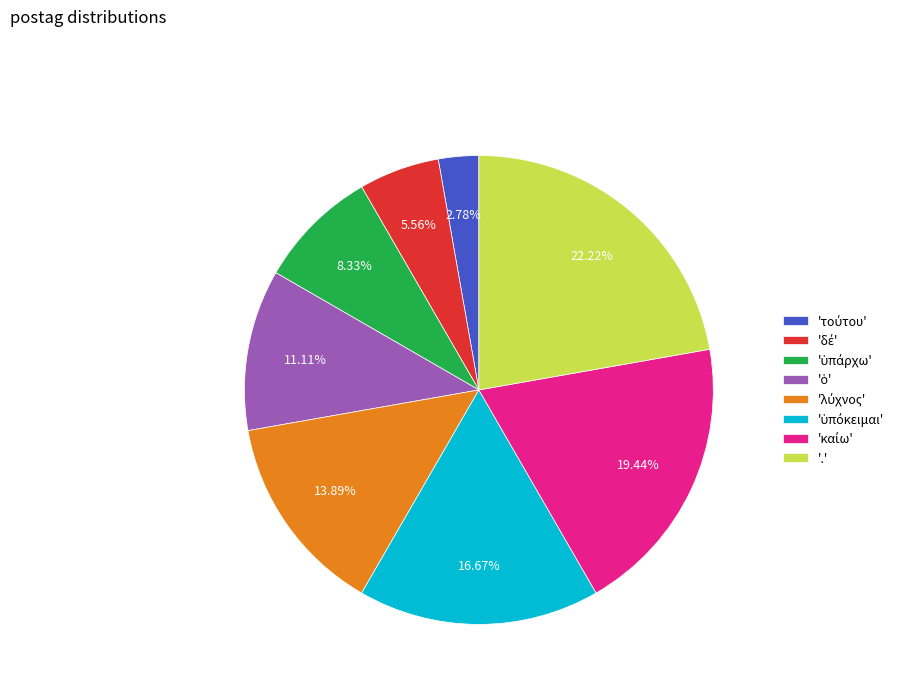

Is there any slice that represents more than half of the pie?

No